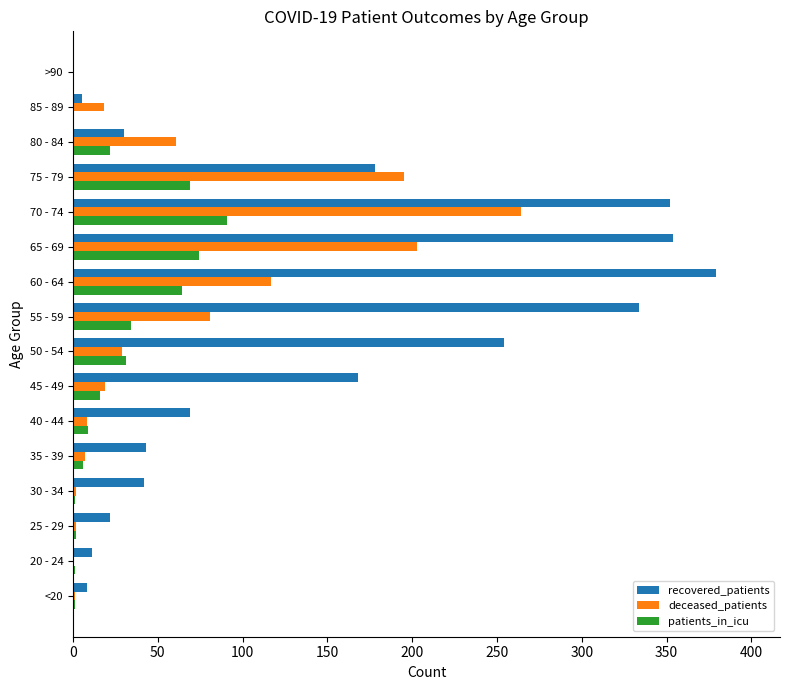

Which series has the largest range (max minus min)?

recovered_patients